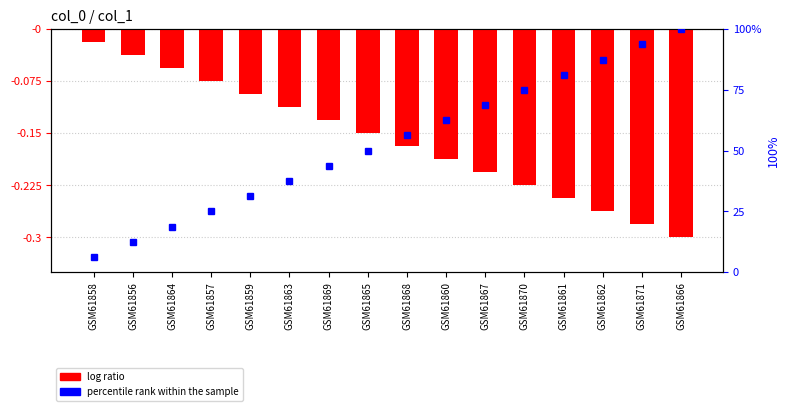

Reading right to left, list all the values displayed in this chart.

log ratio: -0.3	-0.3	-0.3	-0.2	-0.2	-0.2	-0.2	-0.2	-0.1	-0.1	-0.1	-0.1	-0.1	-0.1	-0.0	-0.0
percentile rank within the sample: 100.0	93.8	87.5	81.2	75.0	68.8	62.5	56.2	50.0	43.8	37.5	31.2	25.0	18.8	12.5	6.2